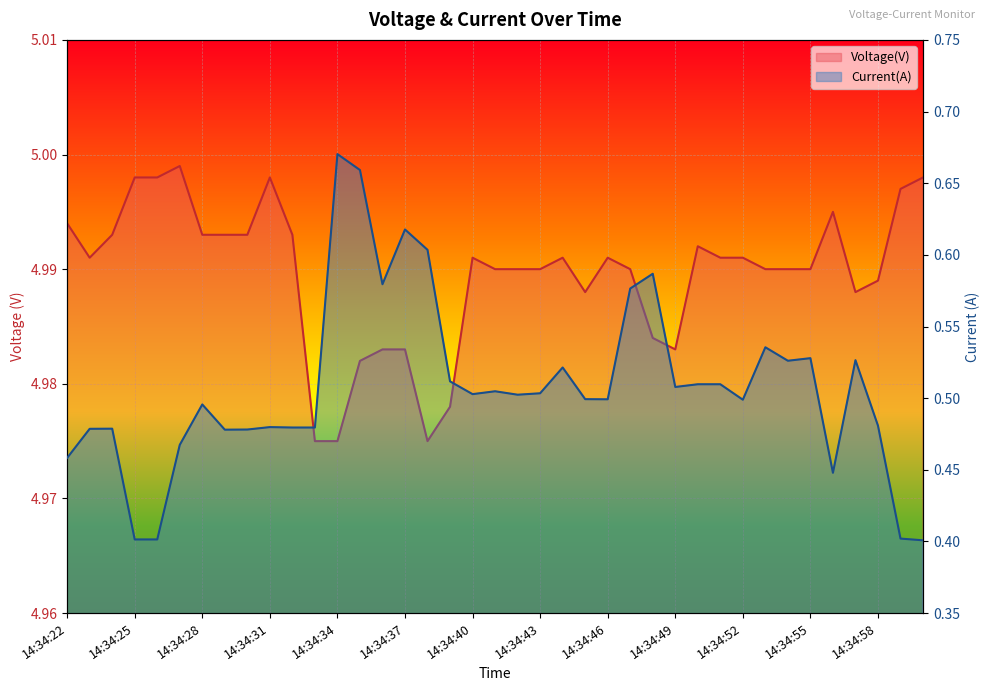

At which category is the sum across all series the highest?

14:34:34